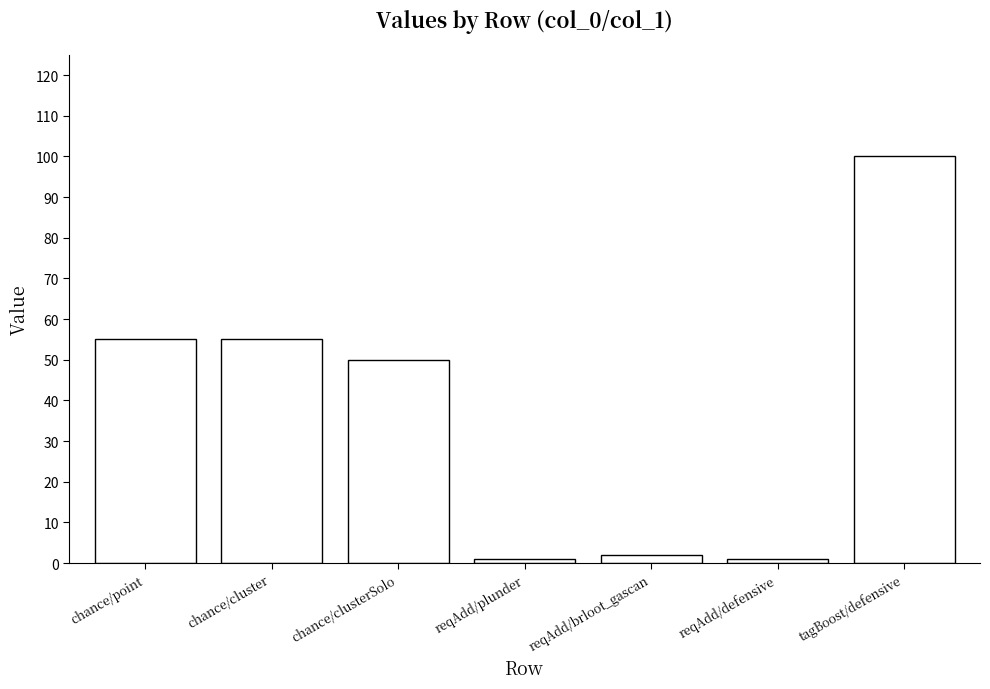

What is the average value?

38